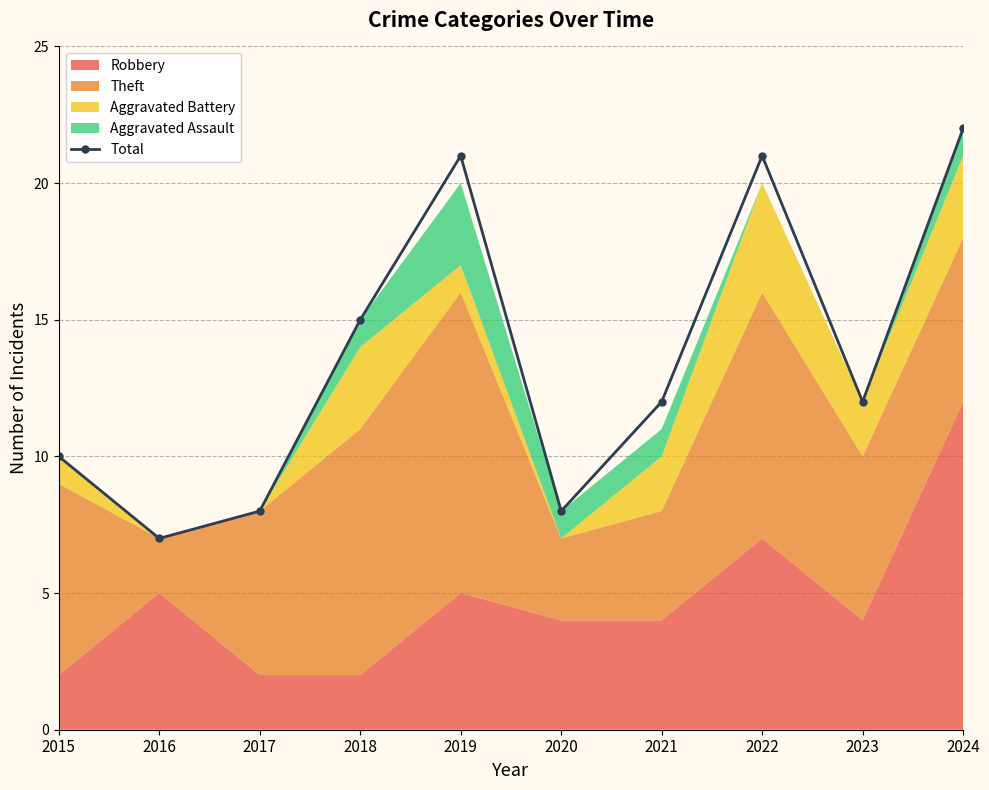

How many data points are less than 12?

4